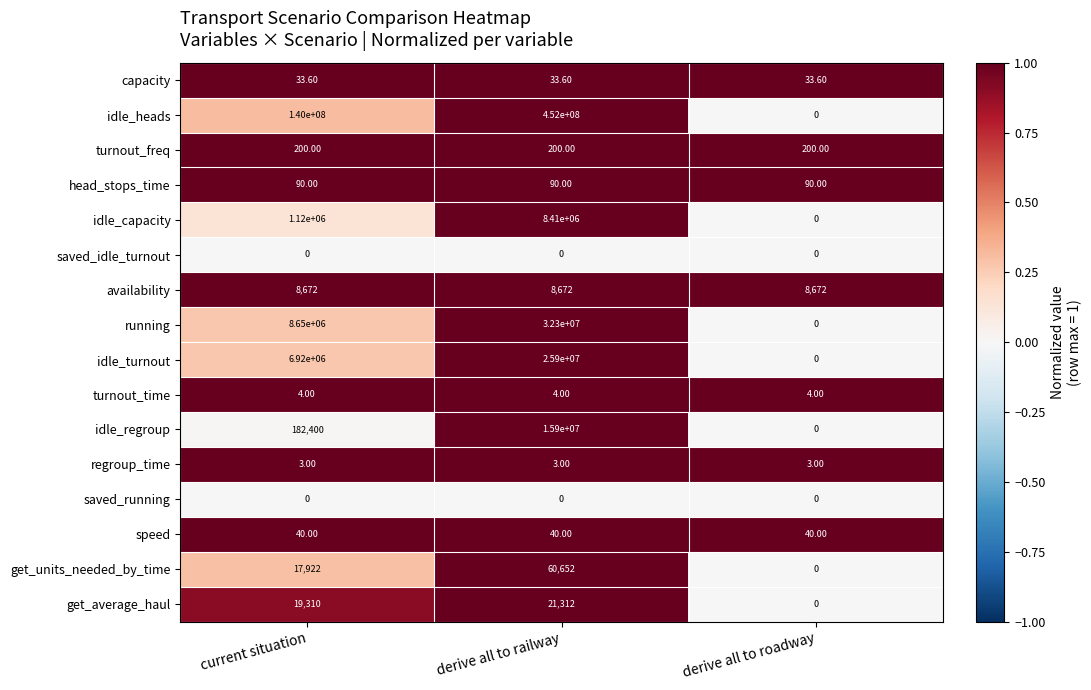

What is the total value across all series at derive all to roadway?

9042.6